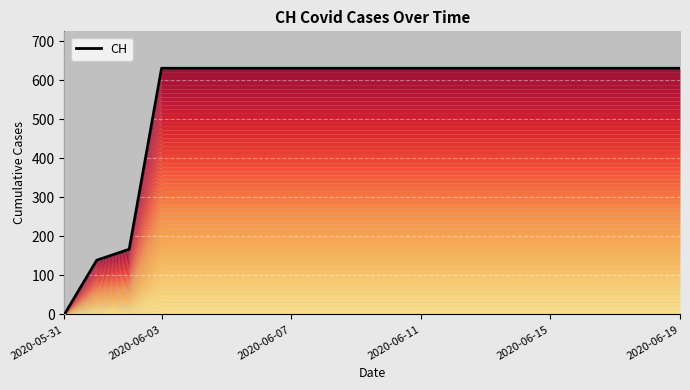

What is the sum of all values?

11033